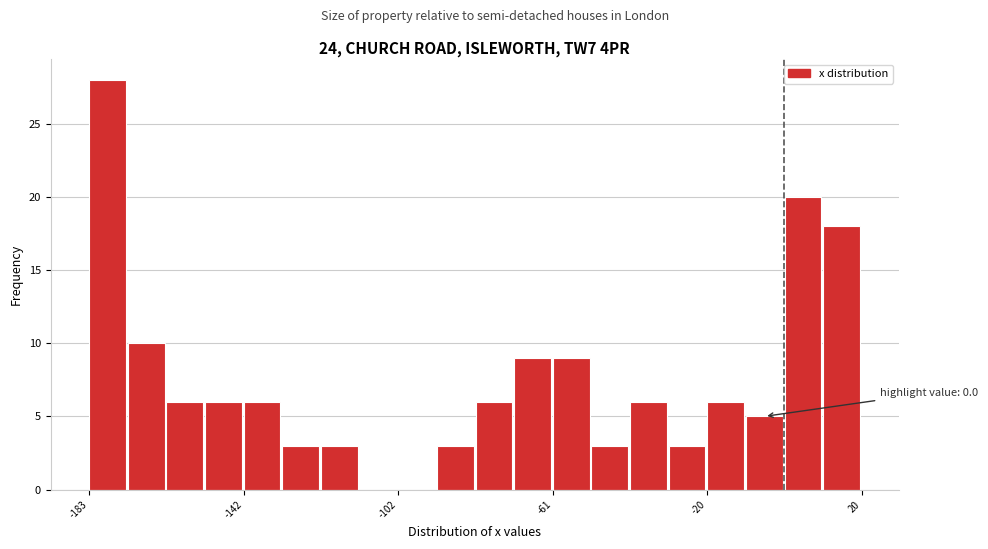

Around what value on the x-axis is the tallest bar? Give the approximate position of its centre, as read against the axis.

-180